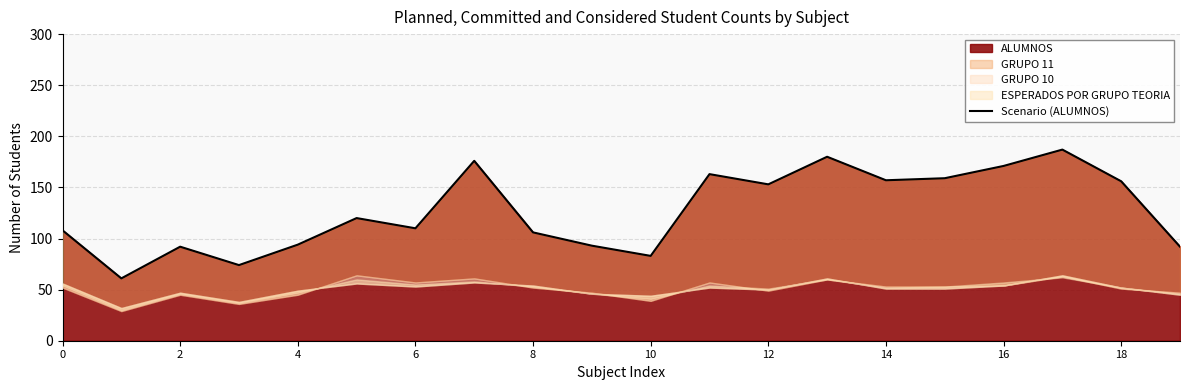

The value at 14 is 157. True or false?

True